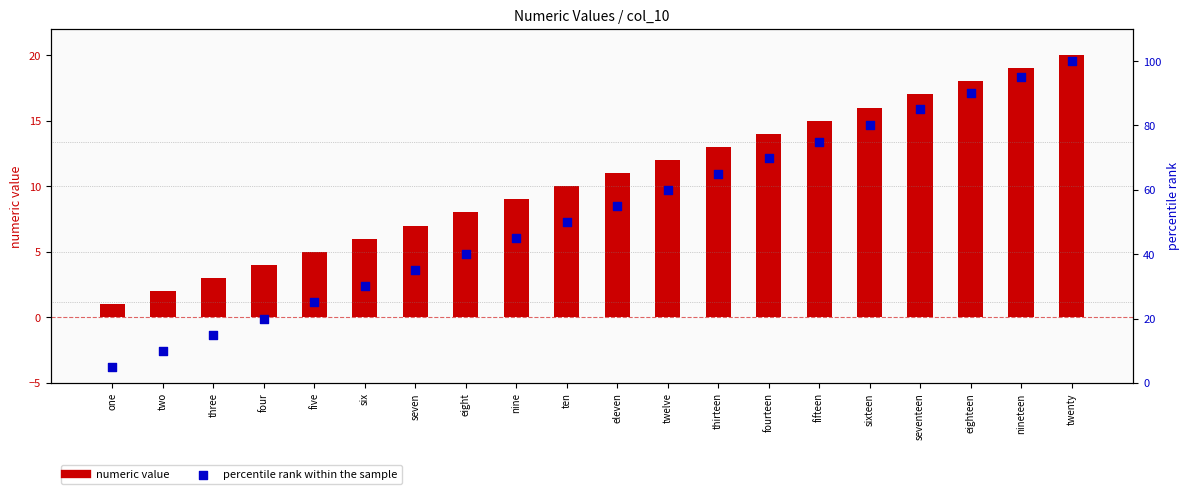

What are all the series names shown in the legend?

numeric value, percentile rank within the sample